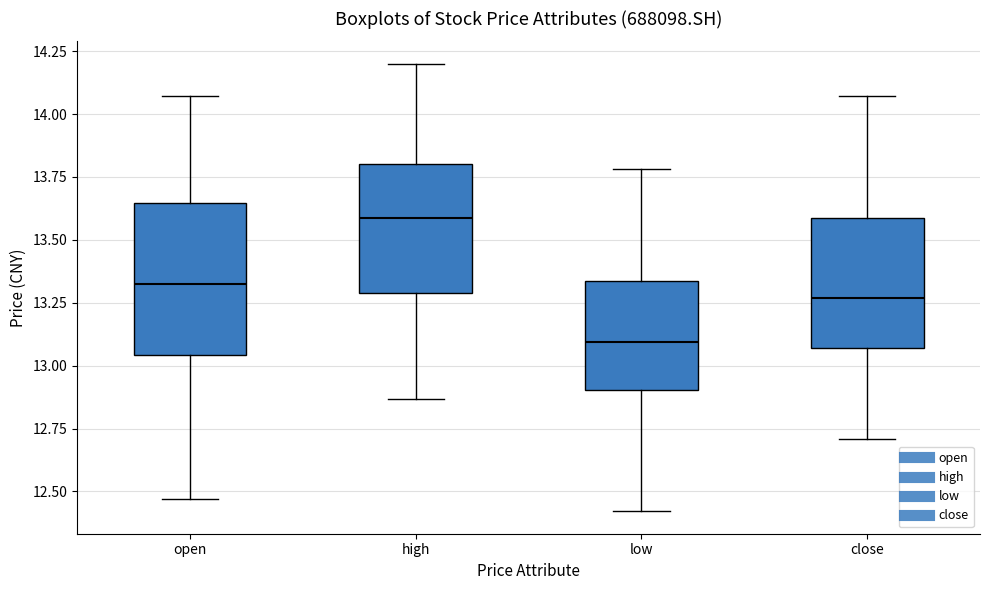

Reading left to right, read every box against the y-axis: the position of its median line, the range the box covers, and the ends of its whiskers. The values are not printed on the chart, so give them approximately, as read against the axis.

open: median 13.35, box 13.05 to 13.65, whiskers 12.45 to 14.05
high: median 13.60, box 13.30 to 13.80, whiskers 12.85 to 14.20
low: median 13.10, box 12.90 to 13.35, whiskers 12.40 to 13.80
close: median 13.25, box 13.05 to 13.60, whiskers 12.70 to 14.05